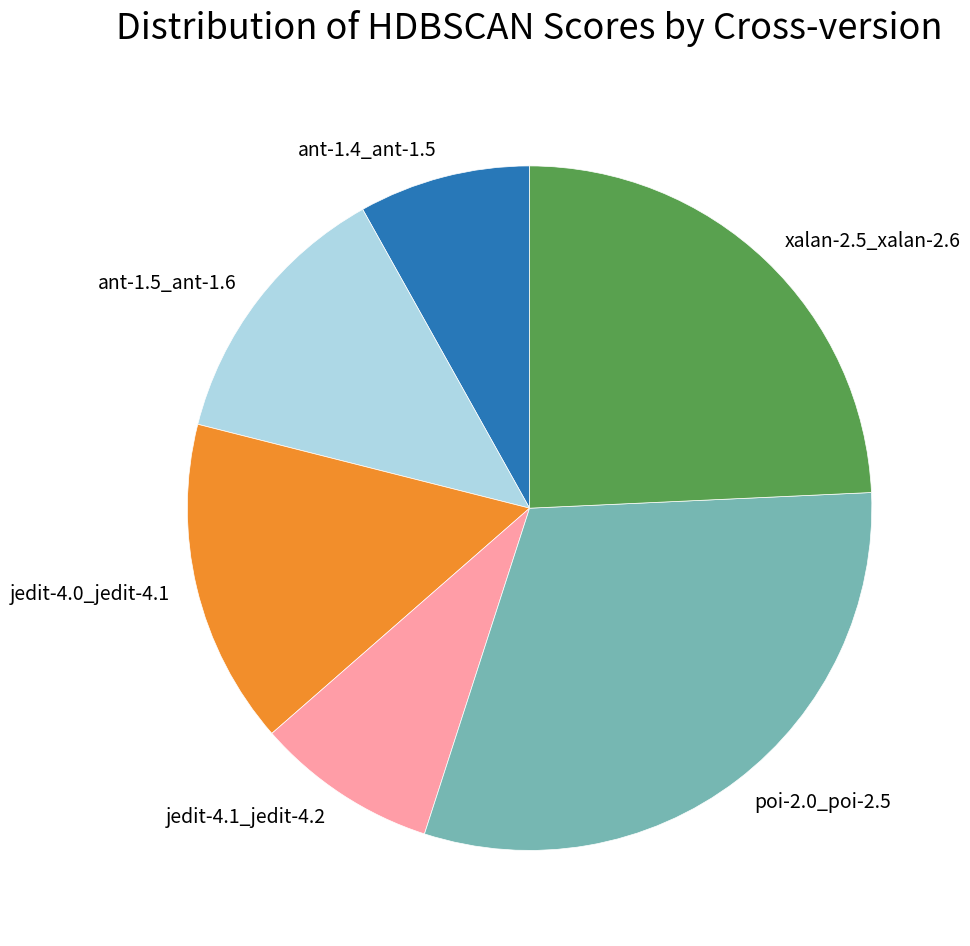

Which category has the biggest portion of the pie?

poi-2.0_poi-2.5